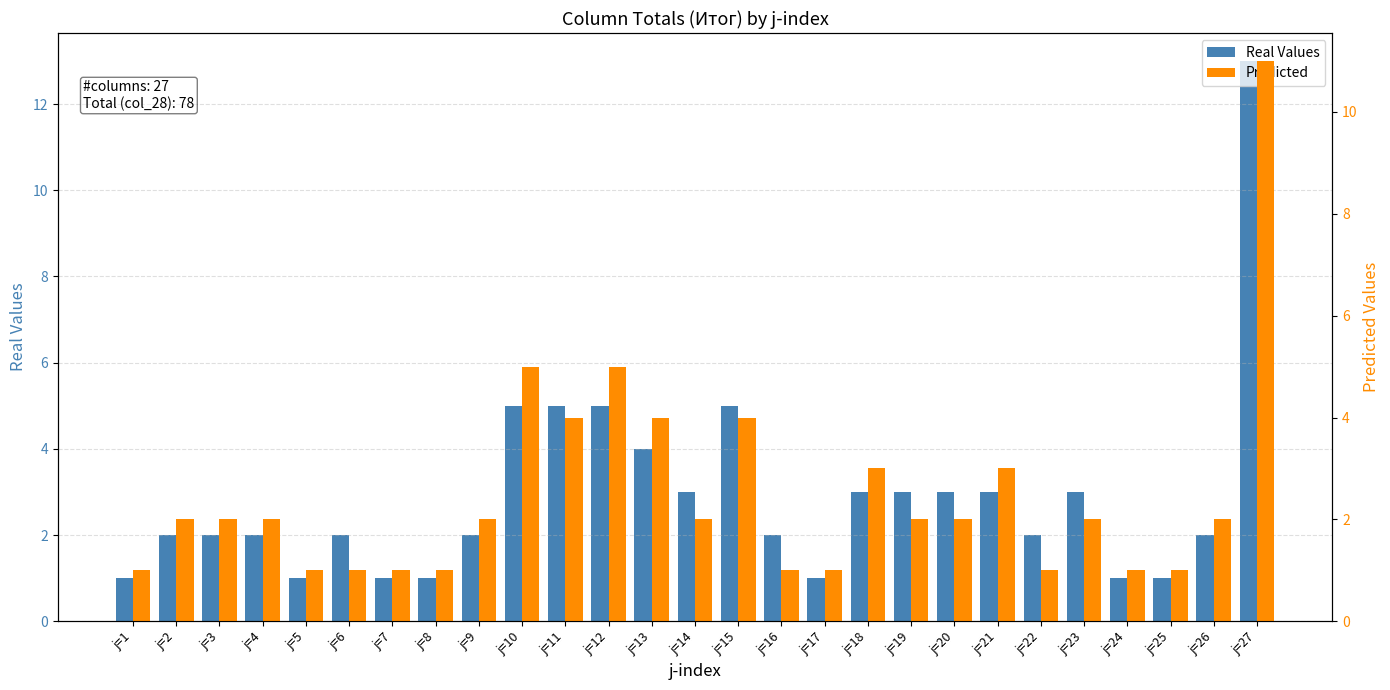

Rank the series at j=6 from lowest to highest value.

Predicted, Real Values